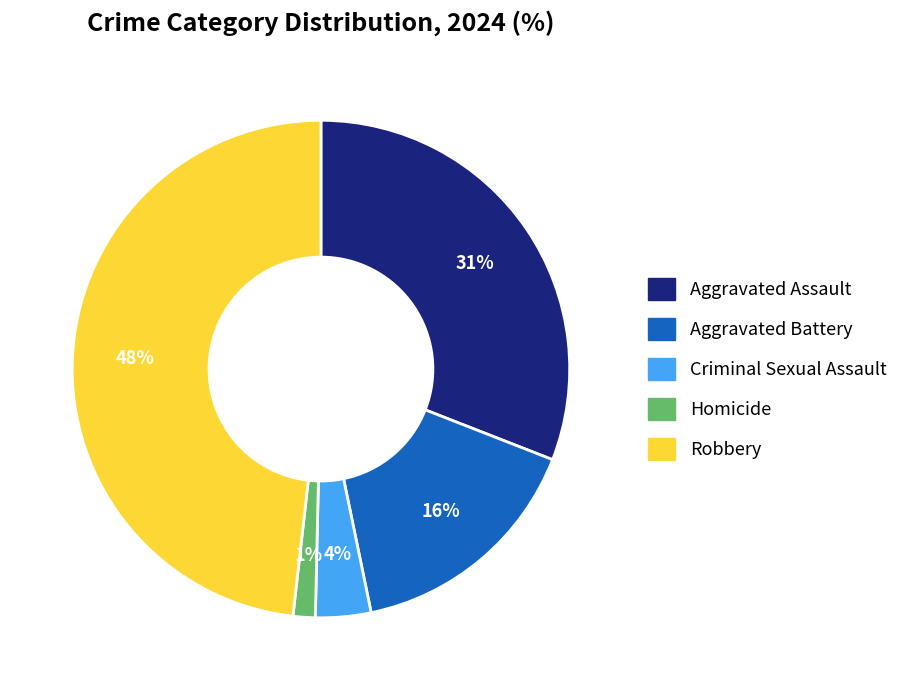

Between Aggravated Battery and Homicide, which is larger?

Aggravated Battery